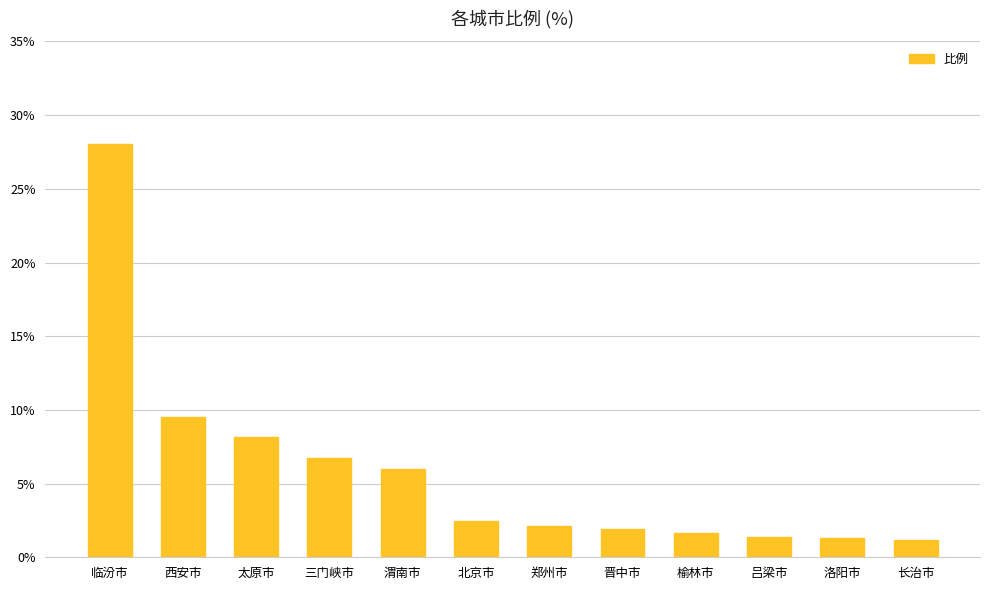

Where is the data nearest to the value 14?

西安市